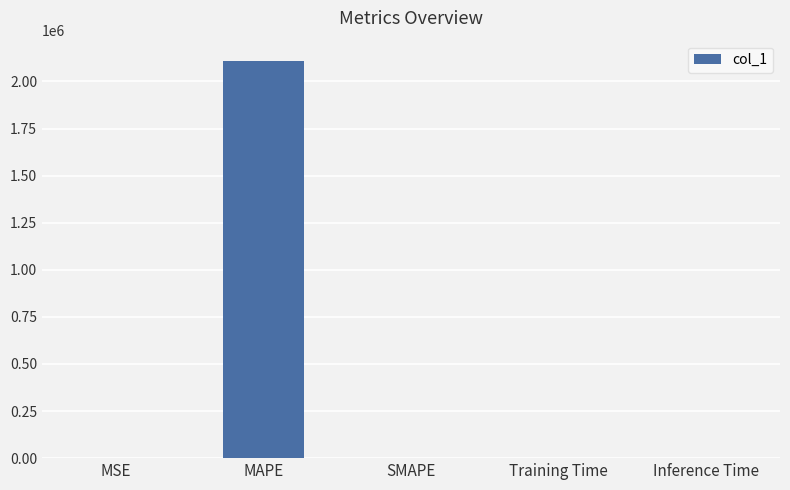

Which has a higher value, MAPE or SMAPE?

MAPE